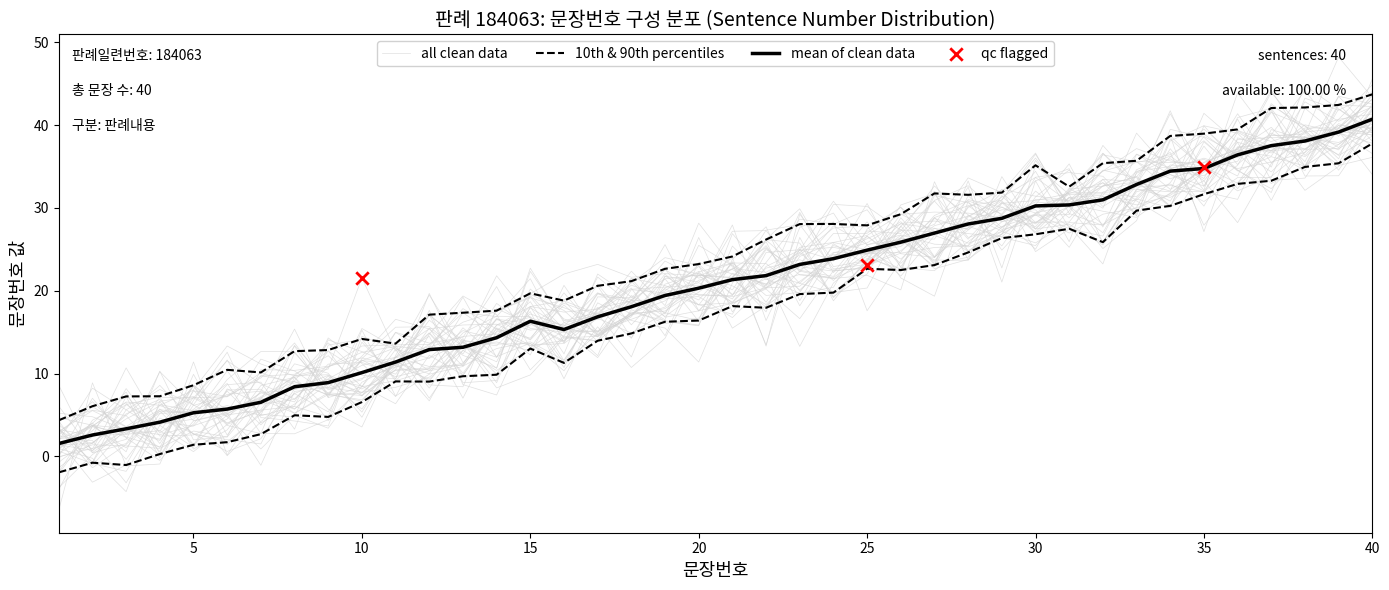

What is the change in value from 5 to 16?

+10.1